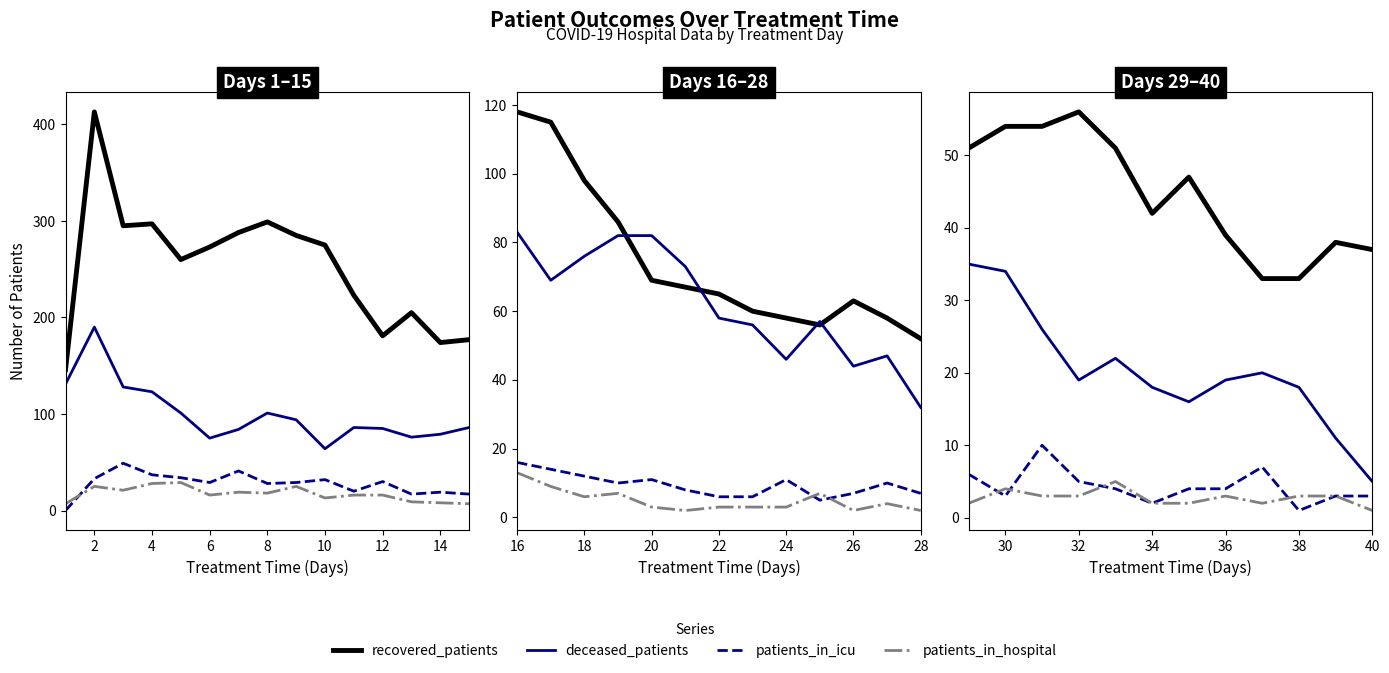

Which series has the largest range (max minus min)?

deceased_patients